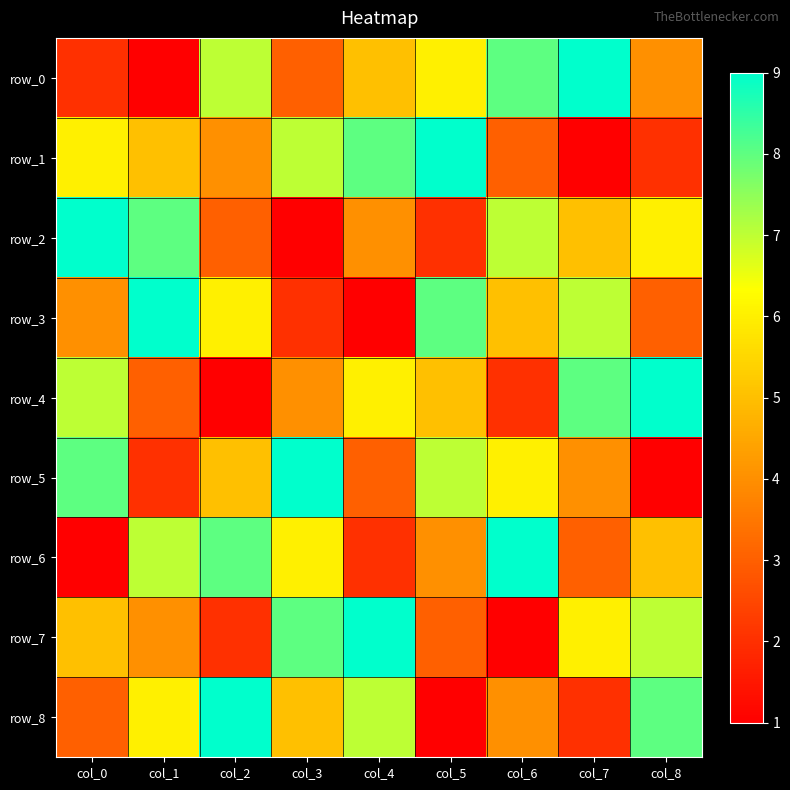

At which category is the sum across all series the highest?

col_0